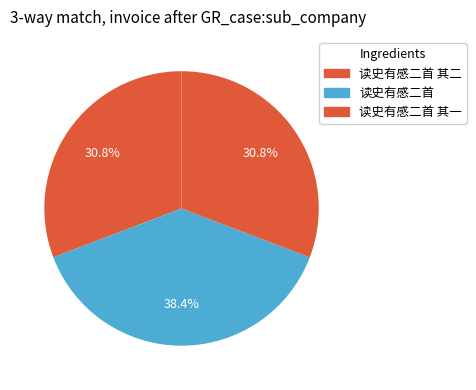

Is 读史有感二首 其二 the majority of the pie?

No